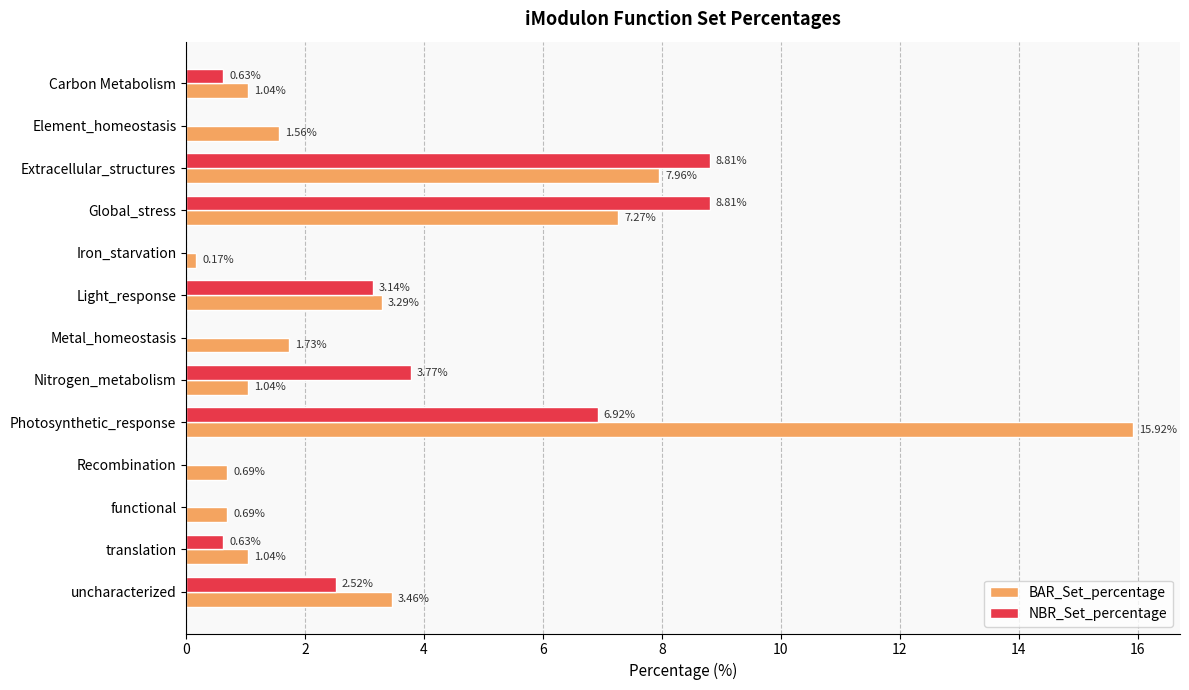

What is the sum of all NBR_Set_percentage values?

35.2